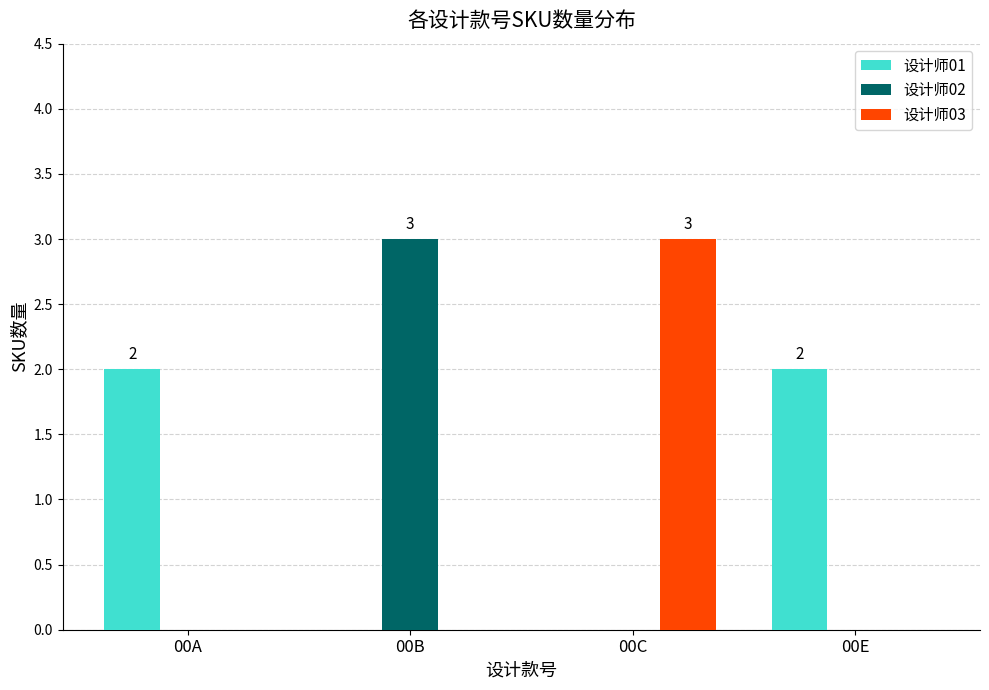

How many series are shown in this chart?

3